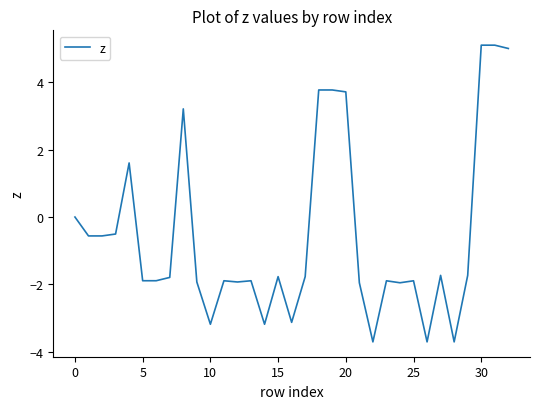

Does the chart have visible grid lines?

No